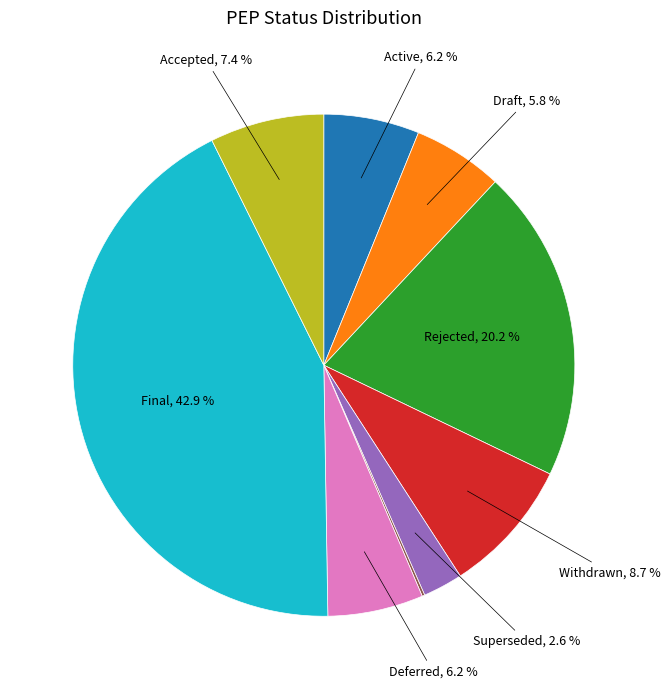

Does any single category account for the majority?

No